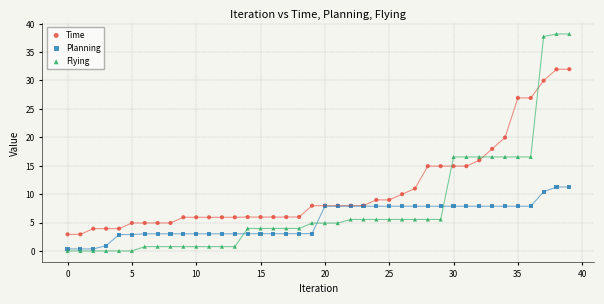

What are all the series names shown in the legend?

Time, Planning, Flying